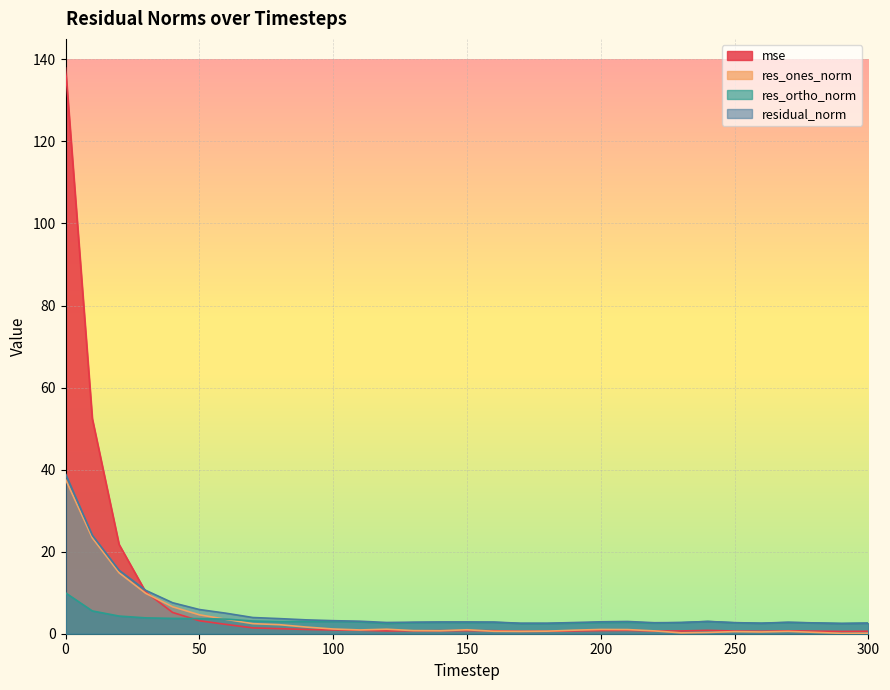

How many times do mse and residual_norm cross each other?

1